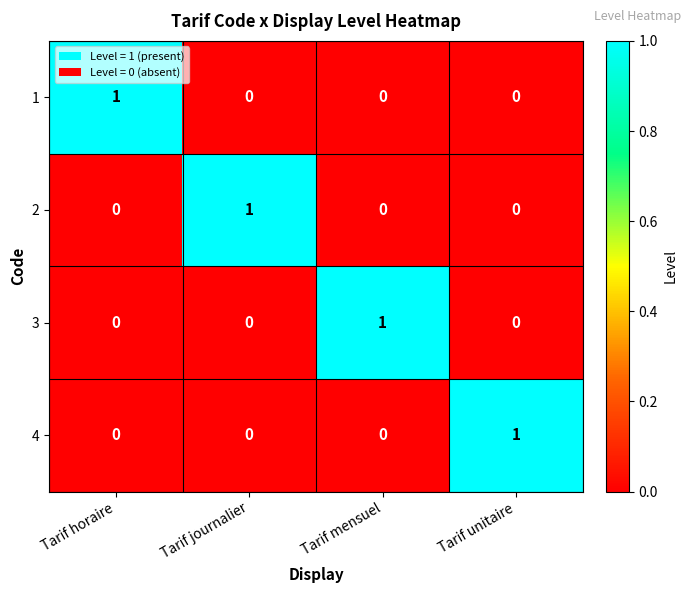

How many data points in 2 are above 0?

1